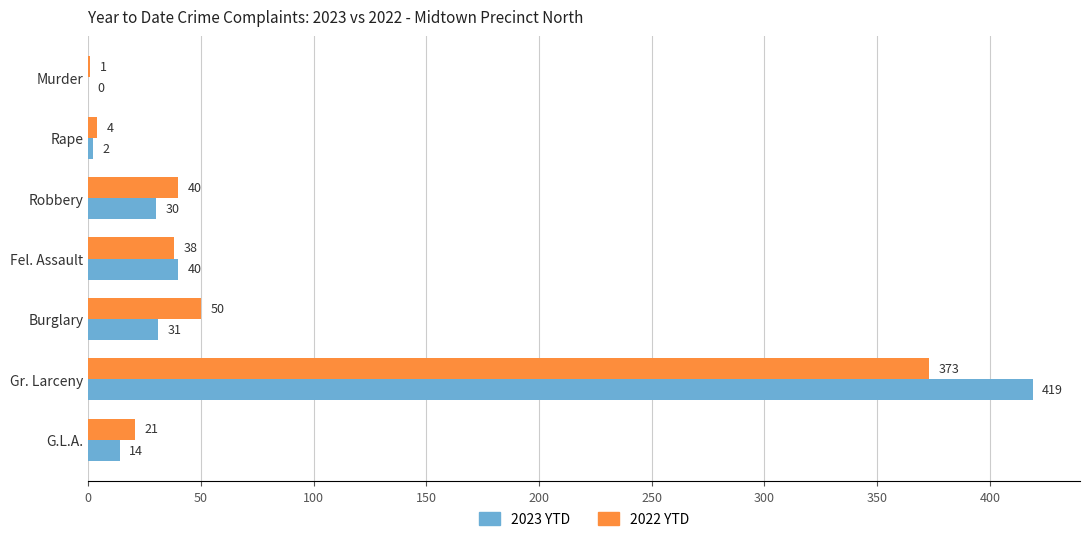

What is the highest value of the 2023 YTD series?

419